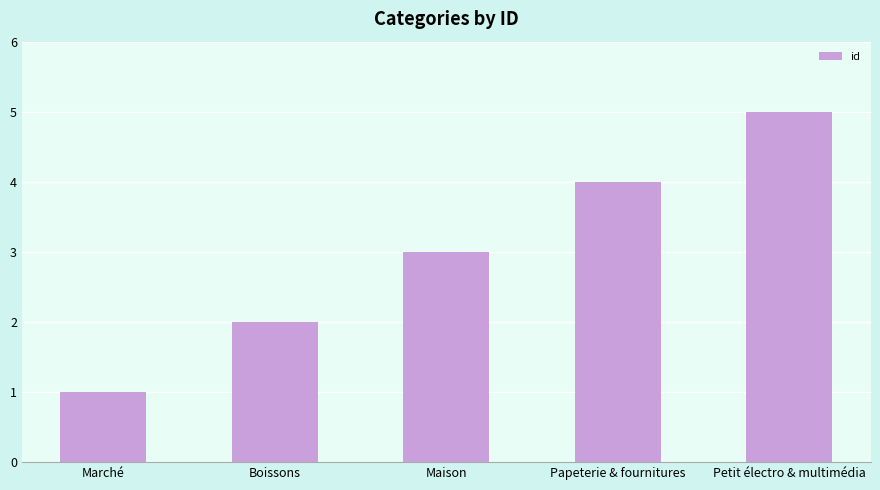

Does the chart contain any negative values?

No